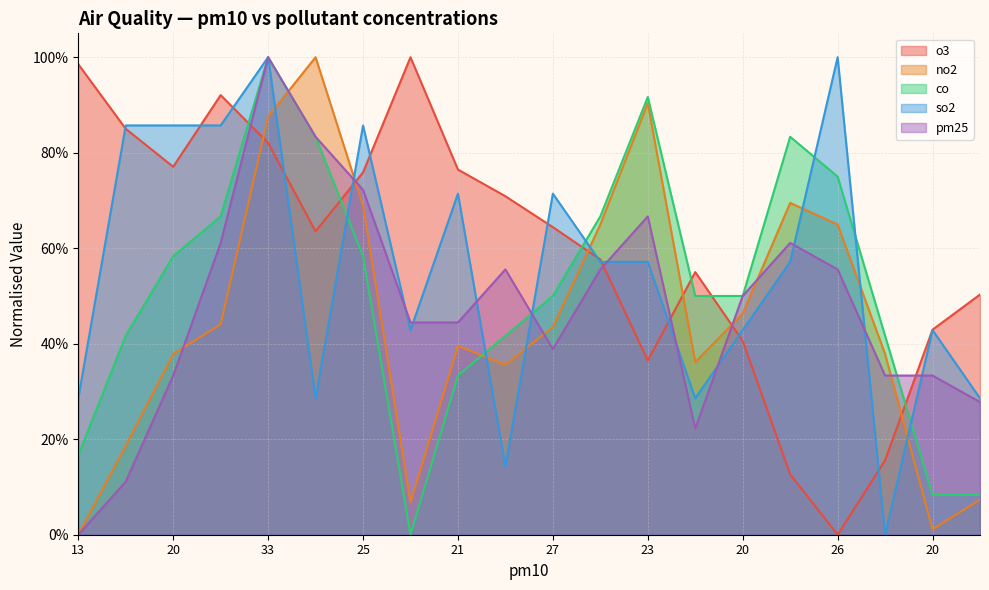

Between 24 and 19, which series saw the biggest shift?

co